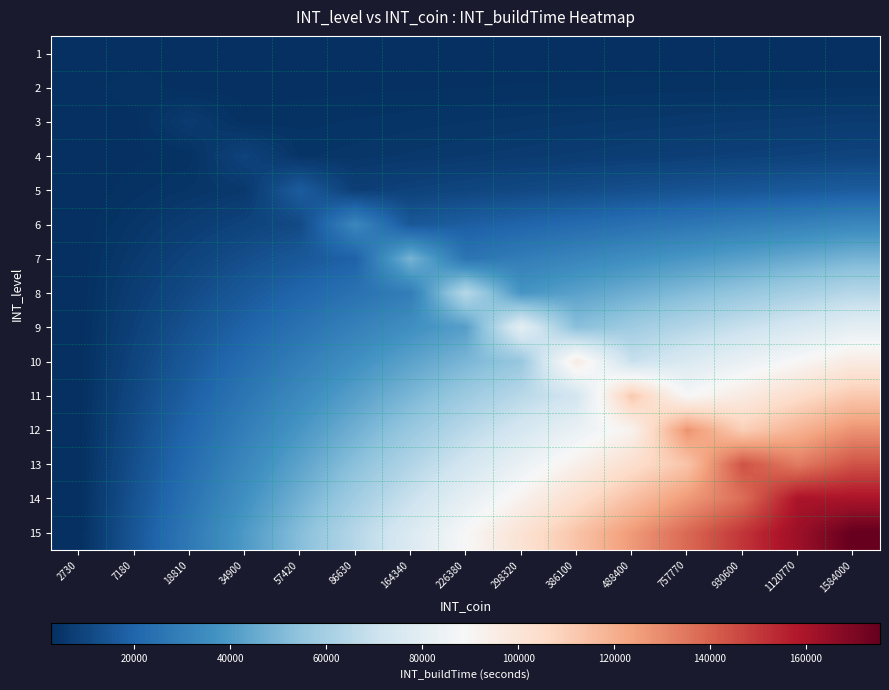

Count the number of categories in the chart.

15